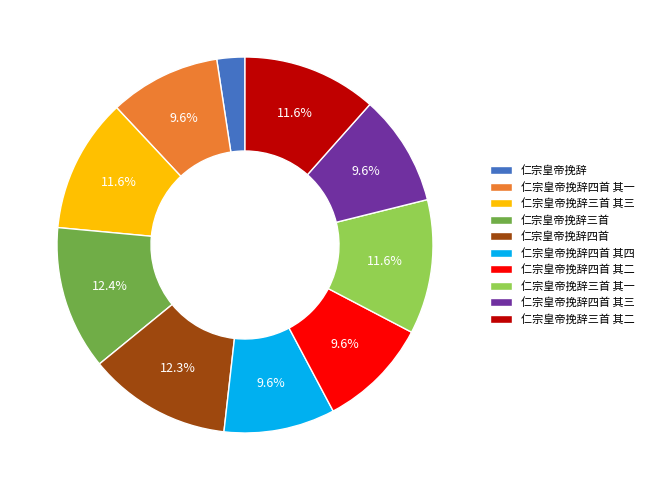

Count the number of slices in the pie.

10